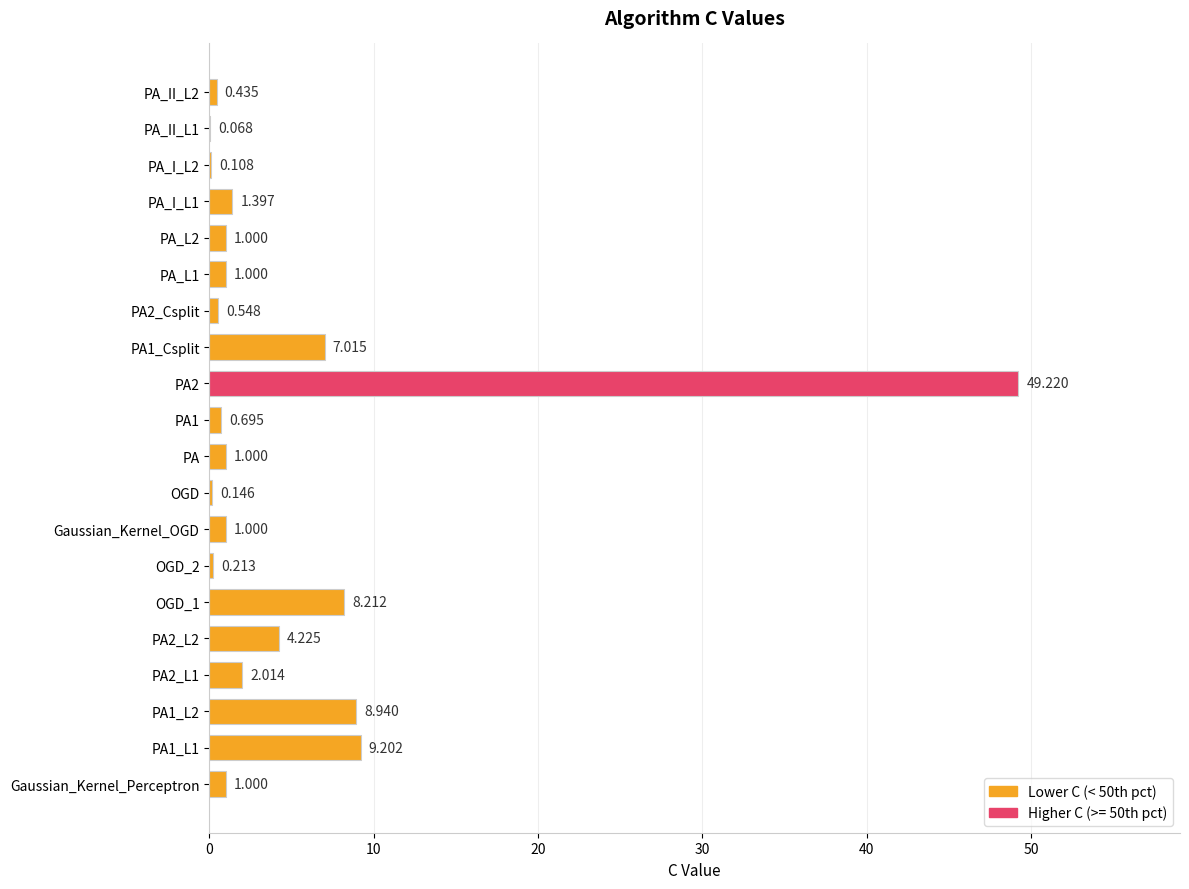

Count the number of data series in this chart.

1